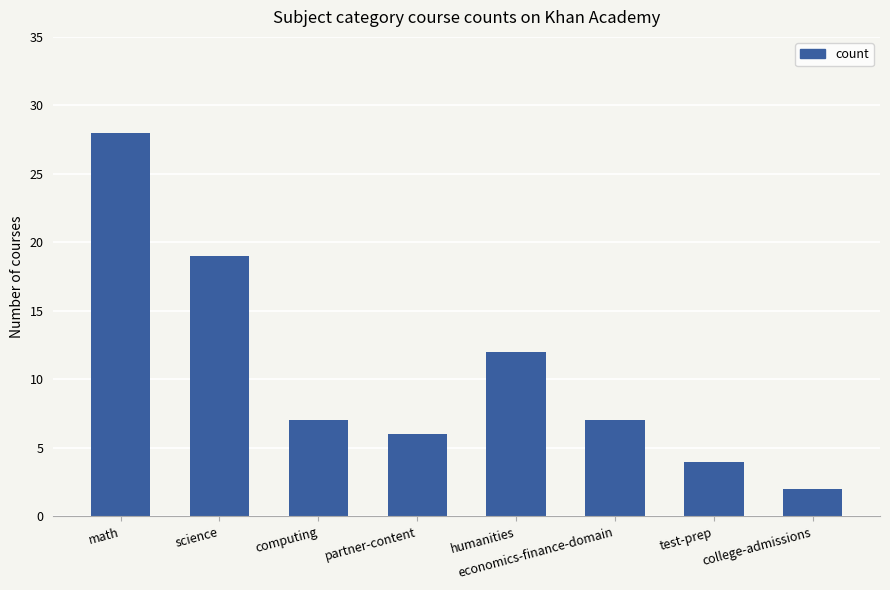

Which has a higher value, humanities or computing?

humanities